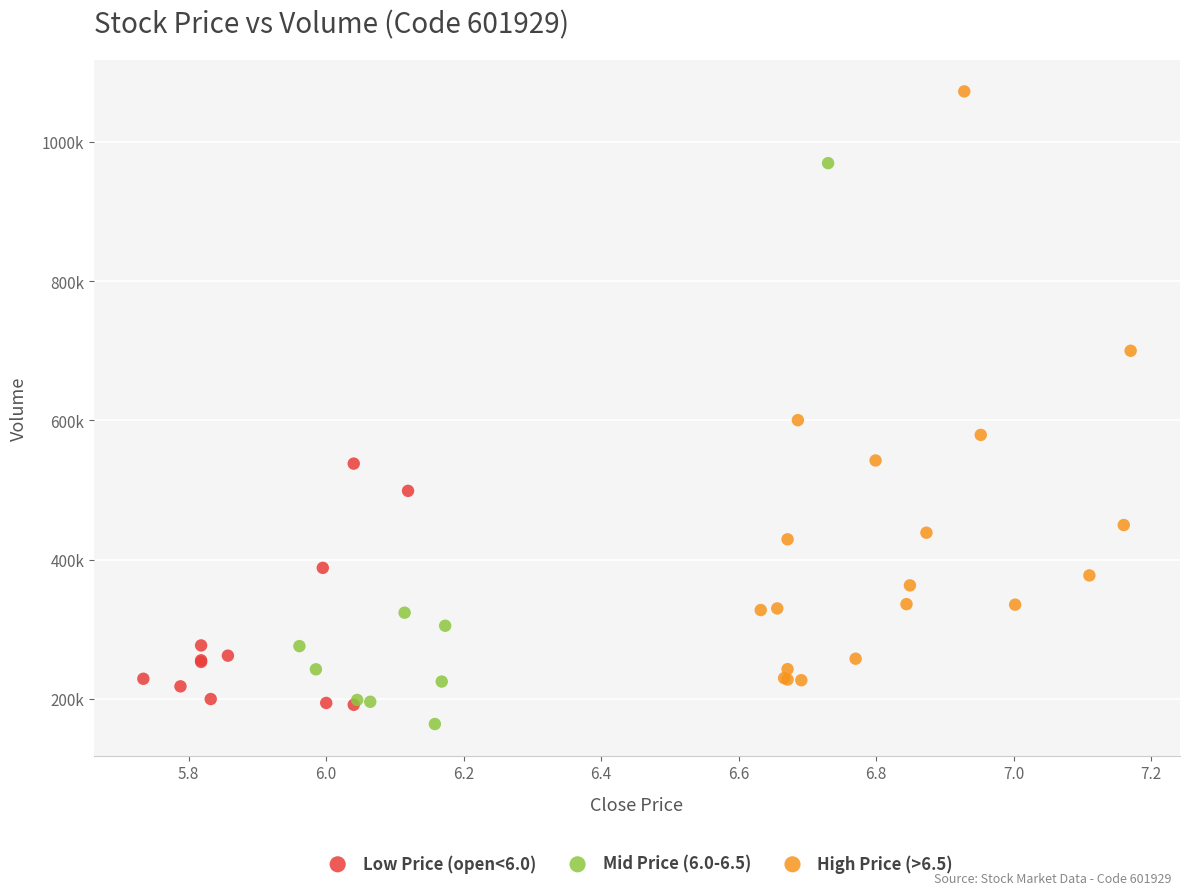

What are all the series names shown in the legend?

Low Price (open<6.0), Mid Price (6.0-6.5), High Price (>6.5)